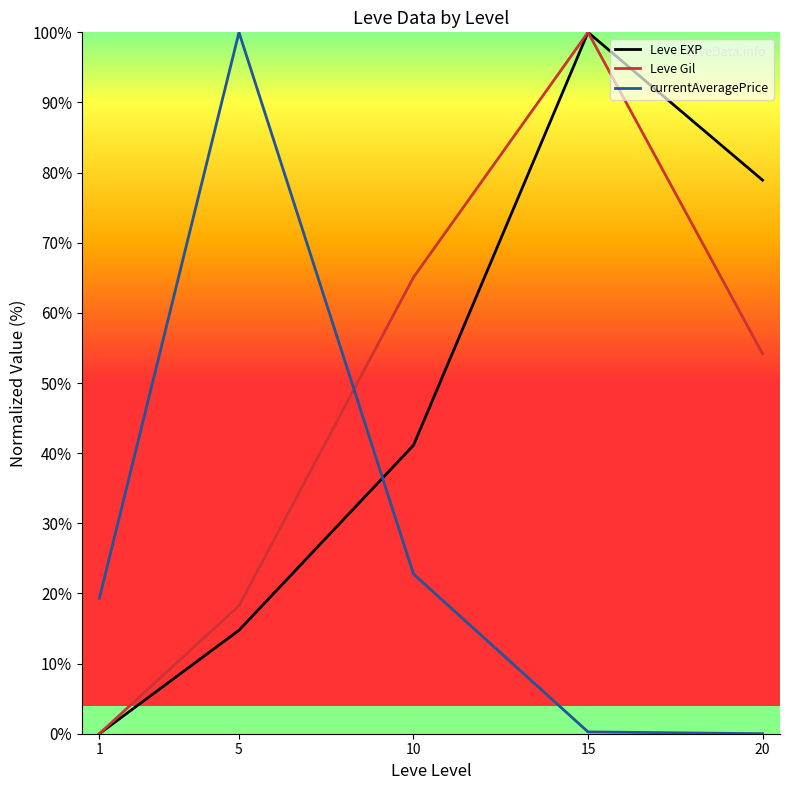

What is the total value across all series at 5?

133.0